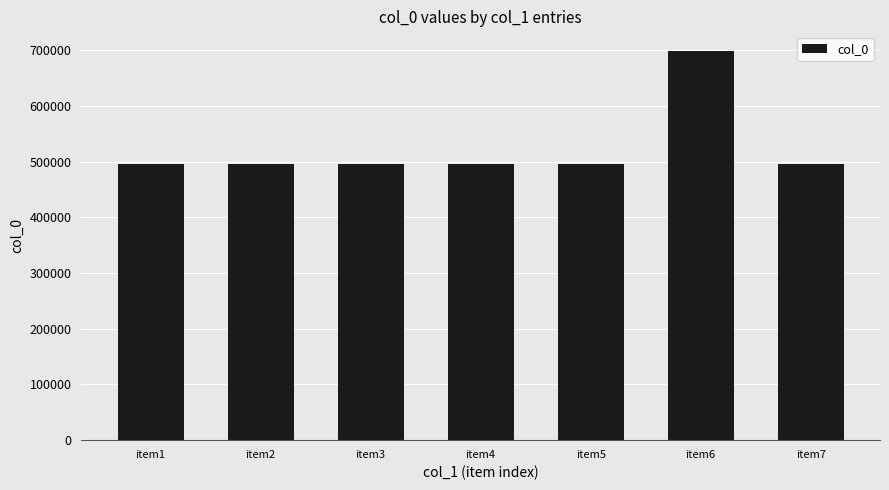

What is the average value?

525233